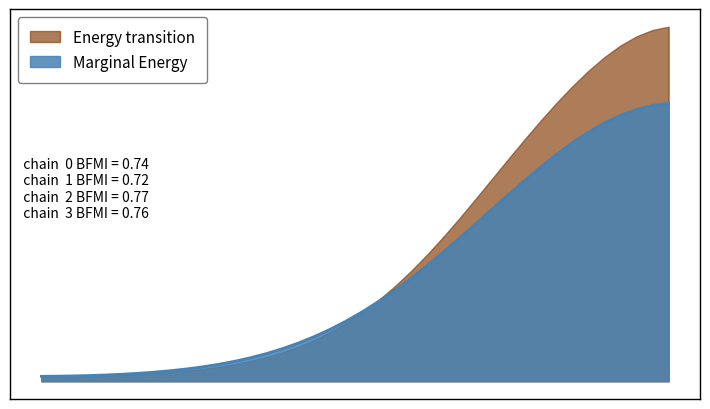

True or false: there are more than 0 points higher than both neighbors.

False